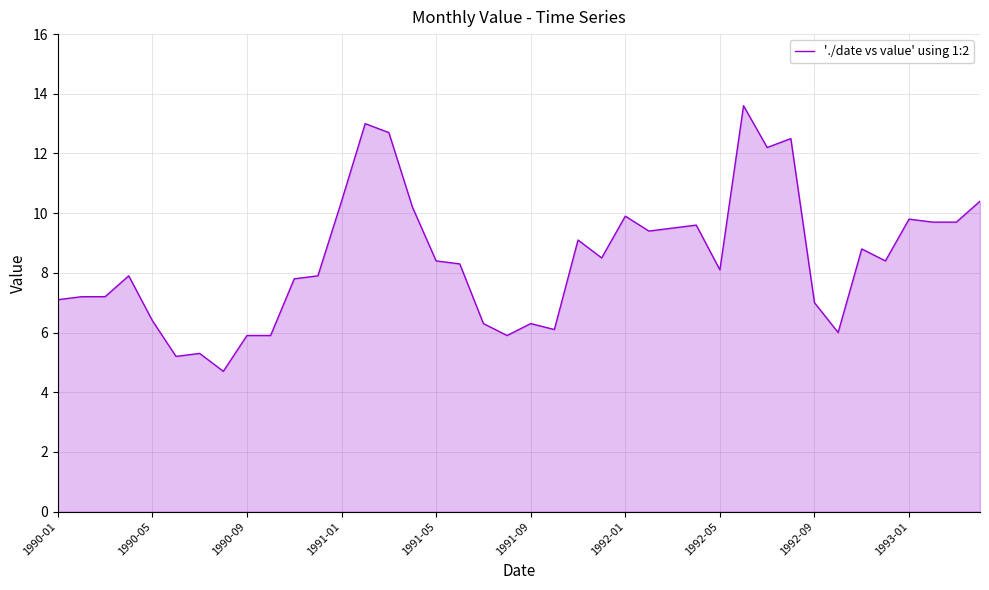

What is the greatest value displayed?

13.6